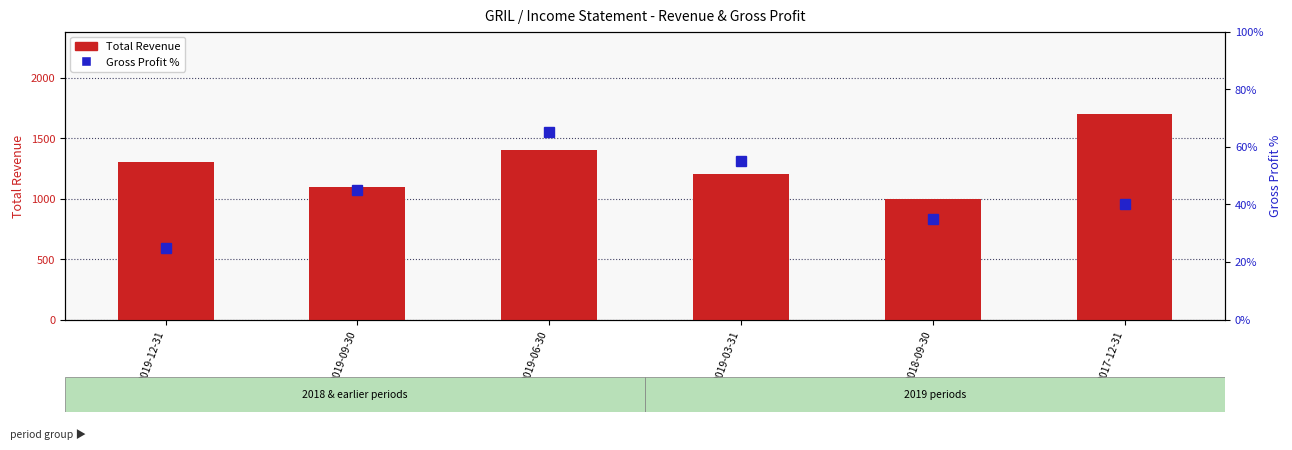

At which category is the sum across all series the highest?

2017-12-31